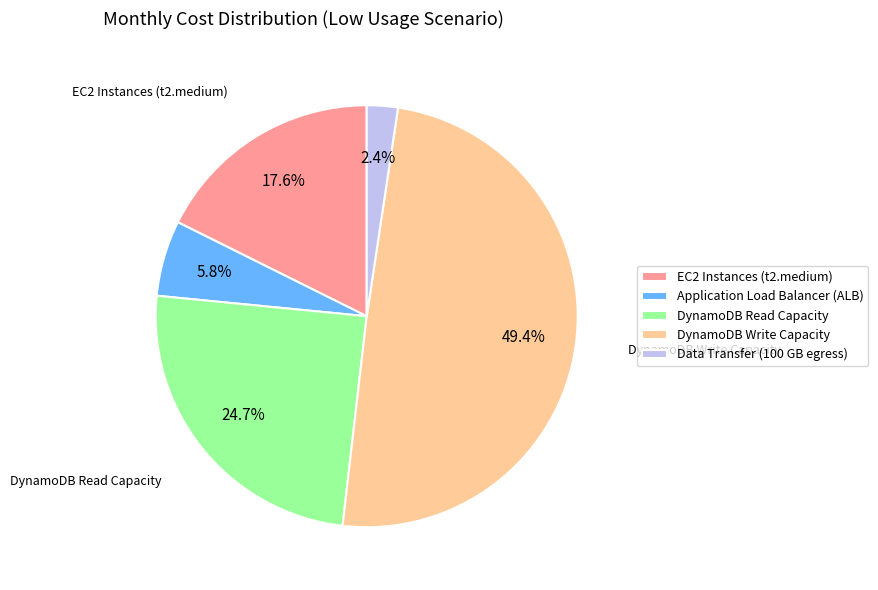

Is it true that Data Transfer (100 GB egress) is 2% of the pie?

True